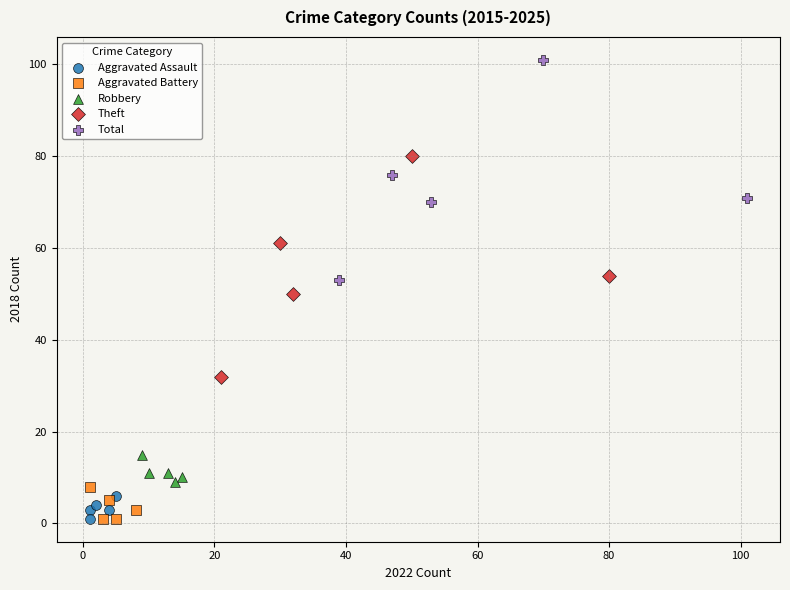

Which series contains the highest Y value?

Total